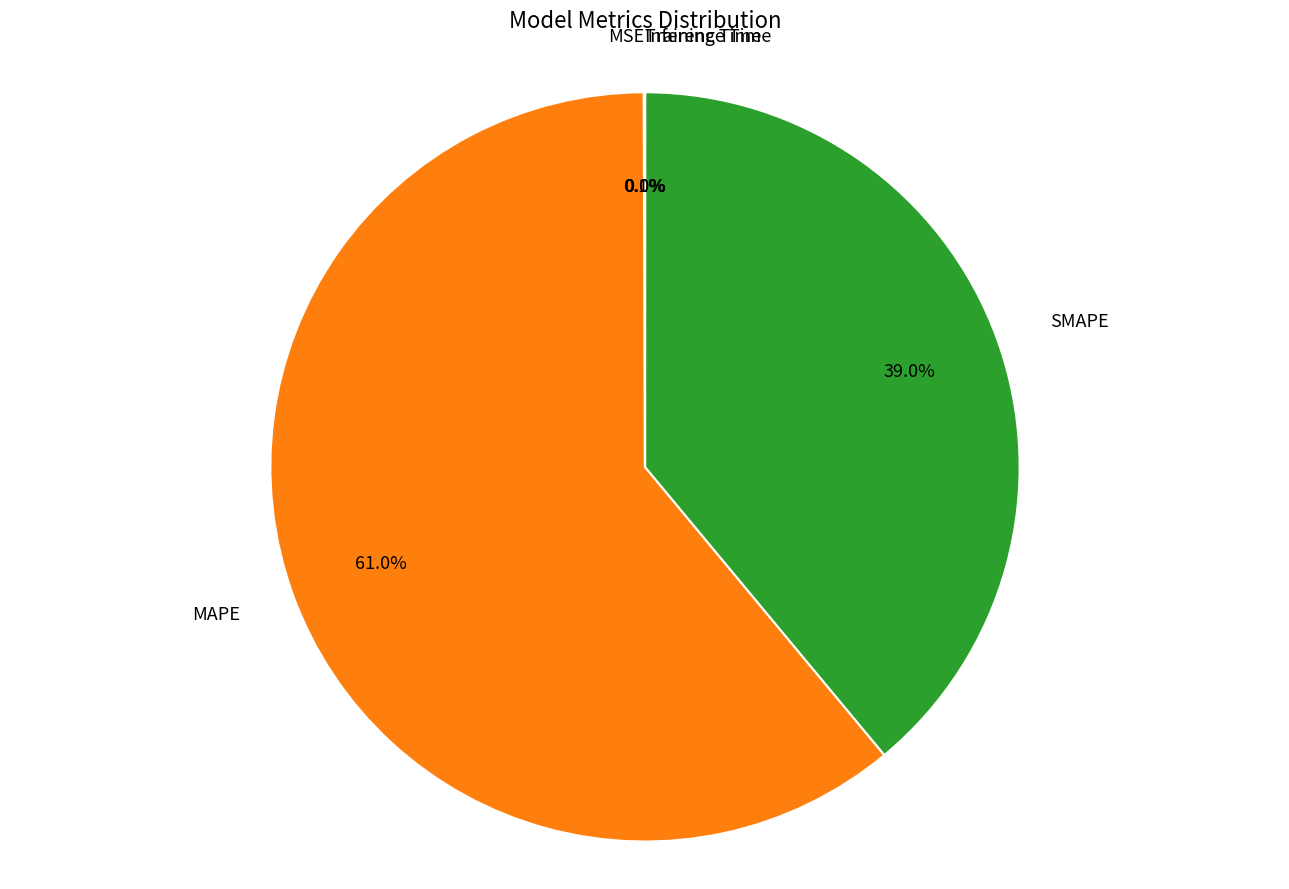

Which slice represents more than half of the pie?

MAPE